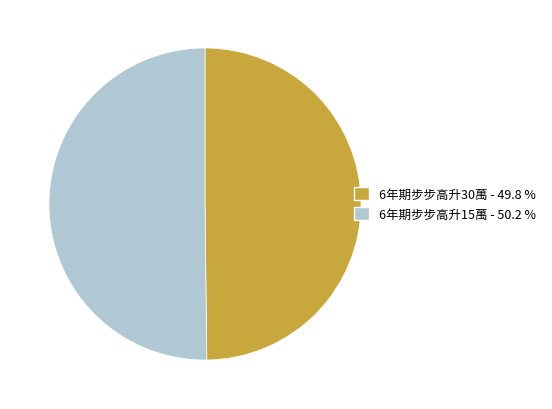

Do 6年期步步高升15萬 and 6年期步步高升30萬 together represent more than half of the pie?

Yes